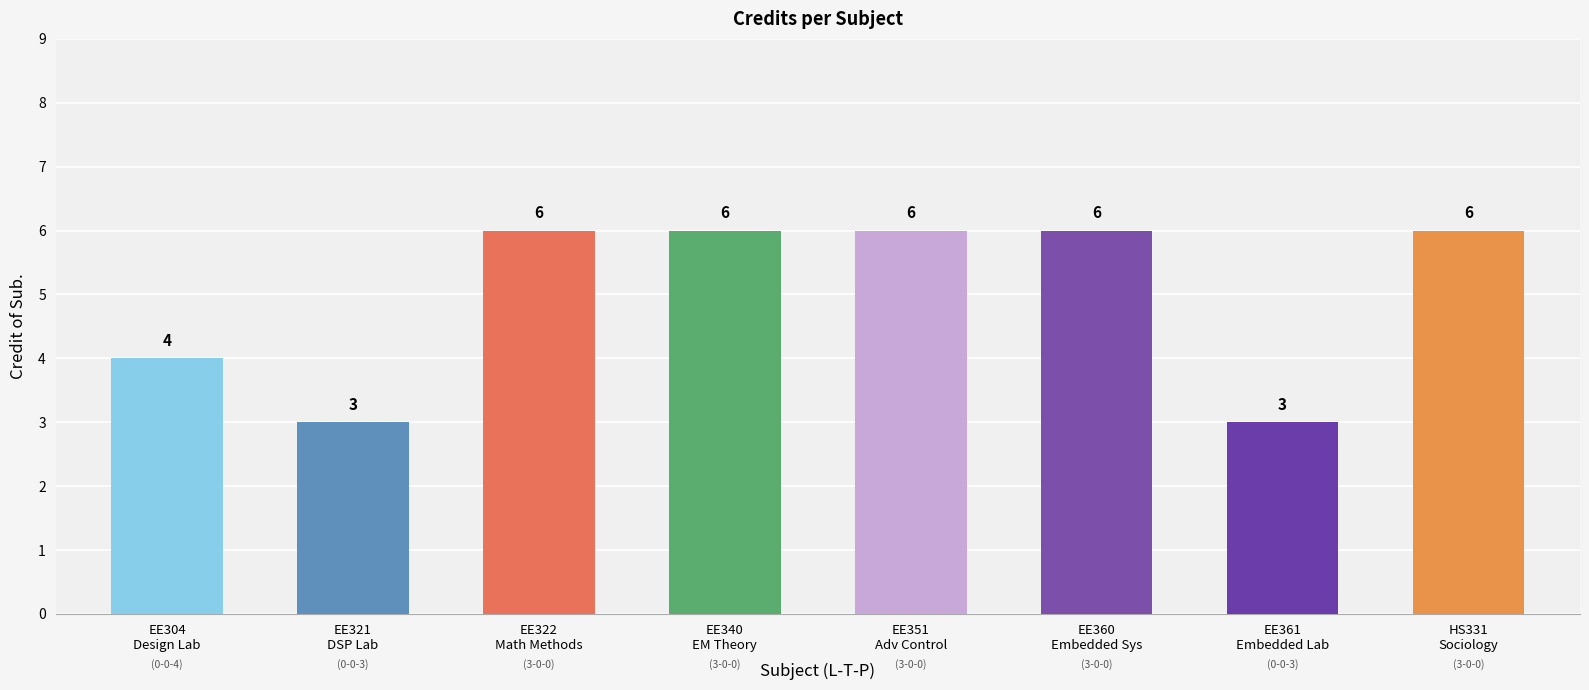

Reading left to right, list all the values displayed in this chart.

EE304
Design Lab=4	EE321
DSP Lab=3	EE322
Math Methods=6	EE340
EM Theory=6	EE351
Adv Control=6	EE360
Embedded Sys=6	EE361
Embedded Lab=3	HS331
Sociology=6